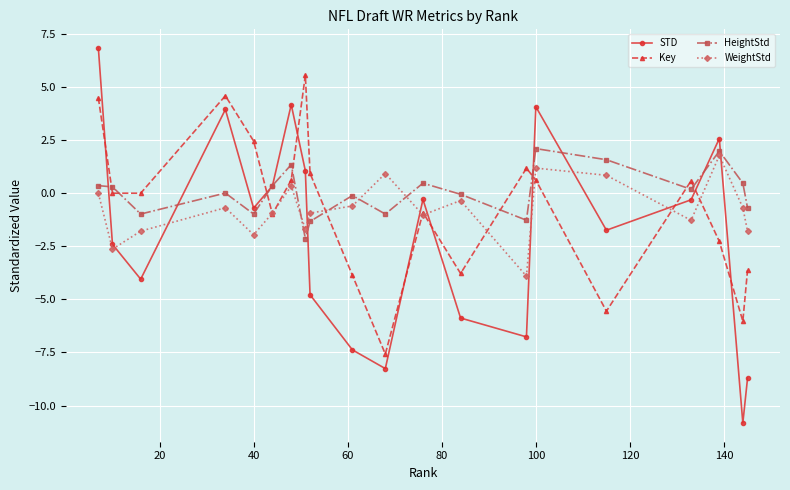

List the series in order of their peak value, lowest first.

WeightStd, HeightStd, Key, STD